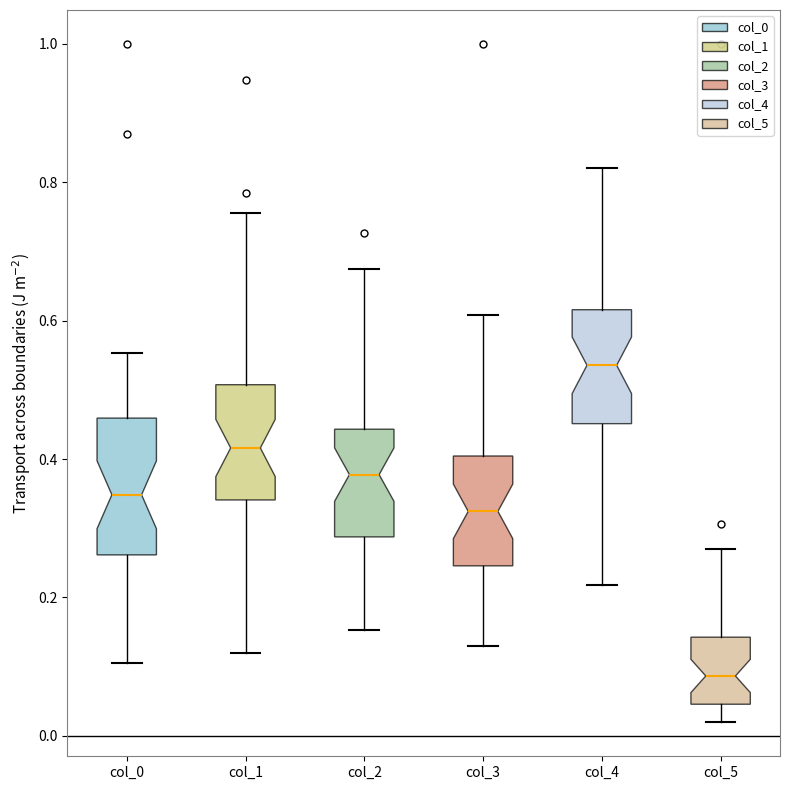

Where is the lower edge of the box for col_2 on the y-axis? The values are not printed on the chart, so give them approximately, as read against the axis.

0.28